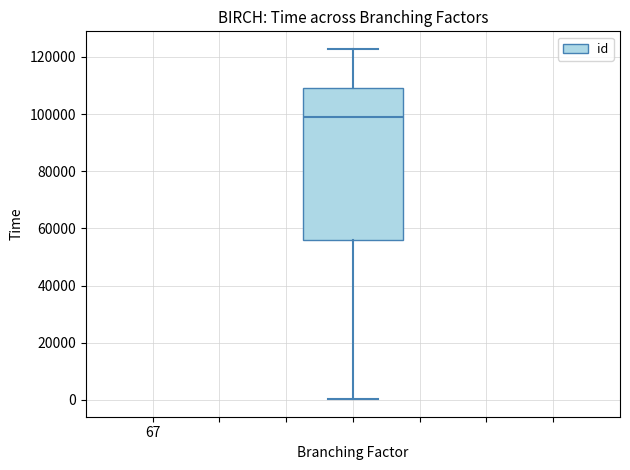

Transcribe this box plot: give where the median line is, the range the box spans, and where the two whiskers end, as read against the y-axis. The values are not printed on the chart, so give them approximately, as read against the axis.

median 98000, box 56000 to 110000, whiskers 0 to 122000